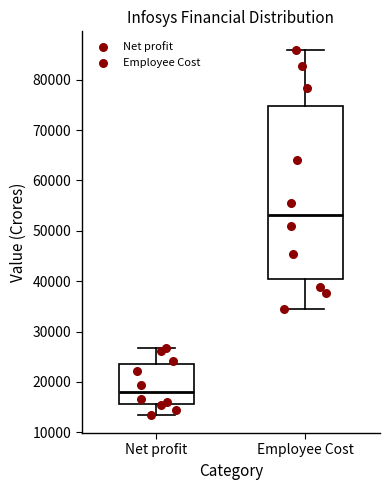

Reading left to right, transcribe this box plot: for each box, give where its median line is, the range the box spans, and where its two whiskers end, as read against the y-axis. The values are not printed on the chart, so give them approximately, as read against the axis.

Net profit: median 18000, box 16000 to 24000, whiskers 13000 to 27000
Employee Cost: median 53000, box 41000 to 75000, whiskers 34000 to 86000